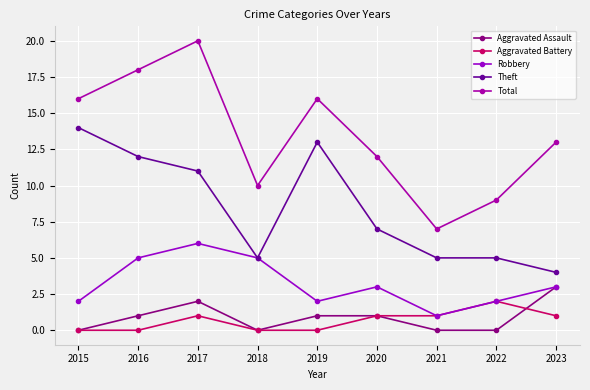

Where is the first local maximum for Total?

2017